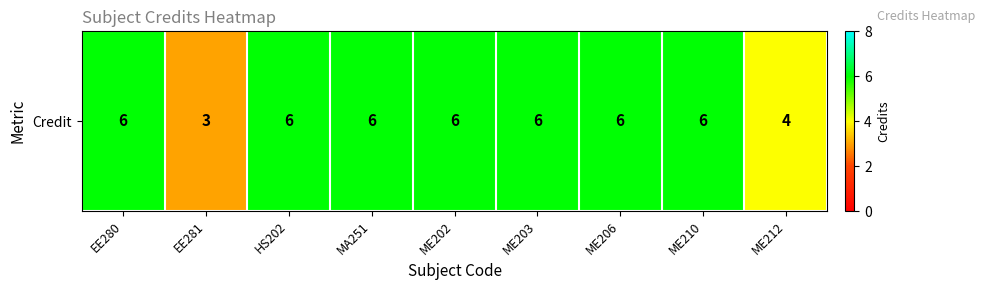

How many values are between 6 and 7?

7